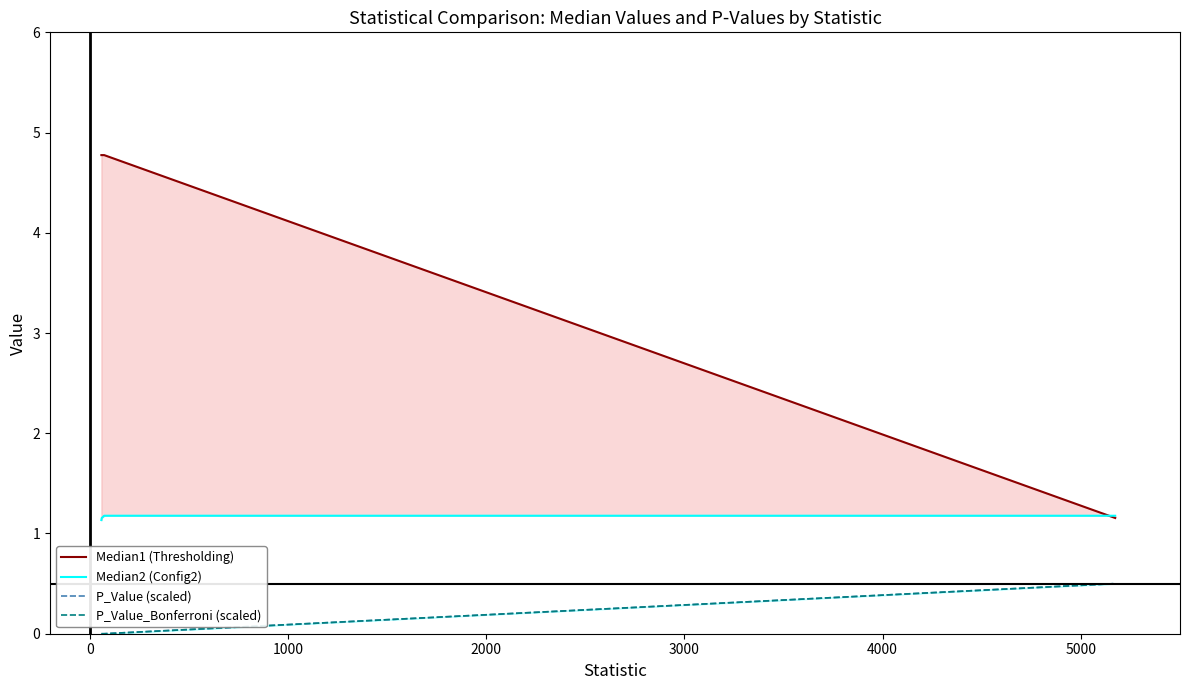

At which label does Median2 (Config2) reach its peak?

2000